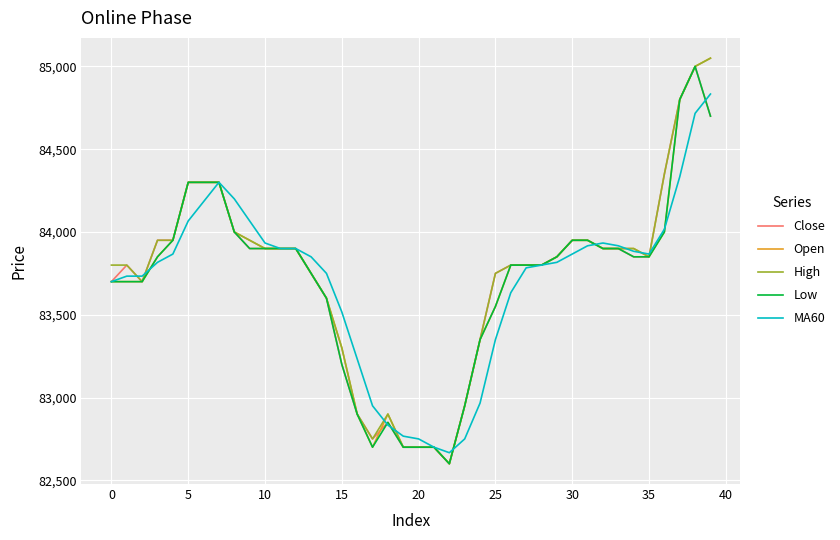

What are all the series names shown in the legend?

Close, Open, High, Low, MA60